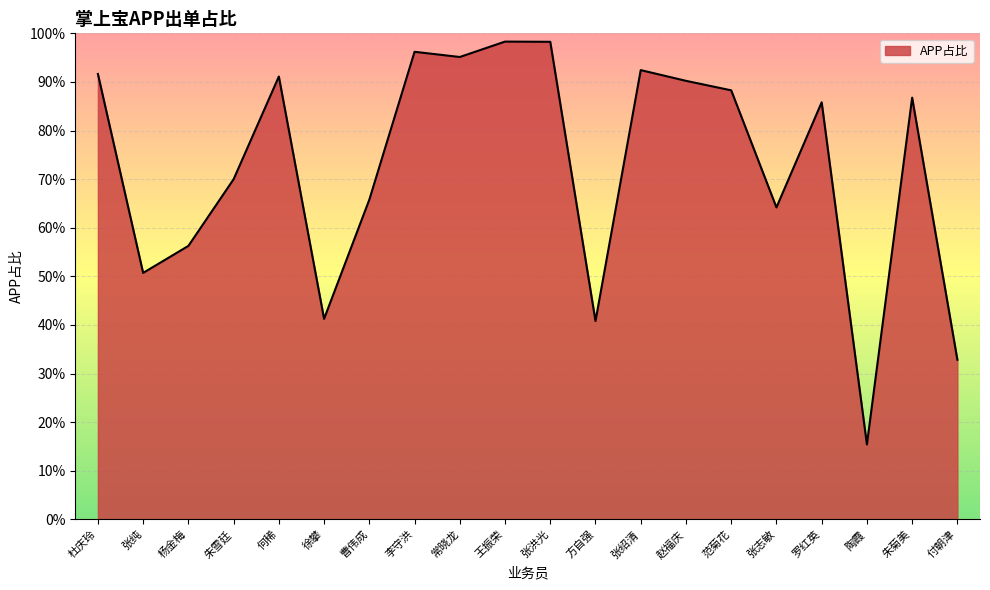

At which category does the data reach its first local valley?

张纯